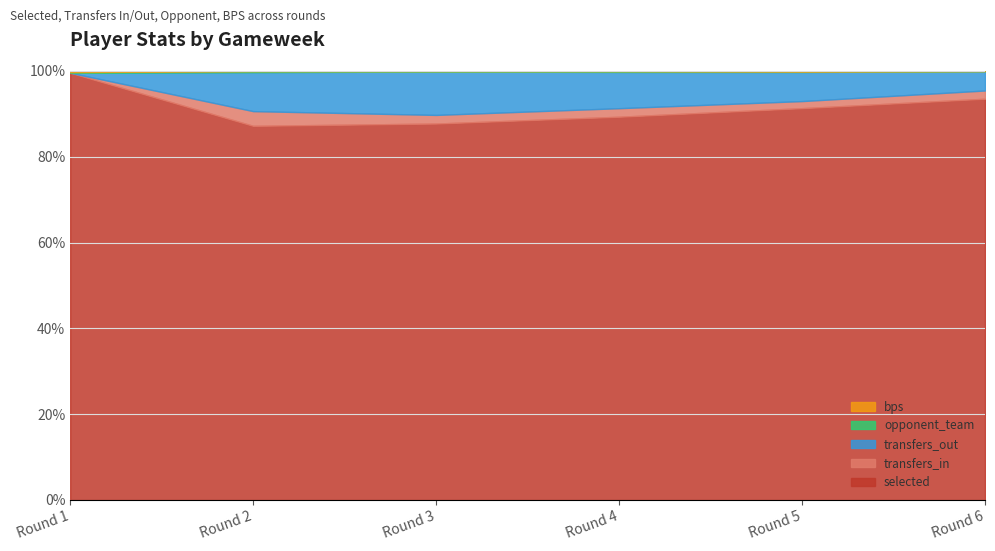

What is the minimum value for selected?

87.2